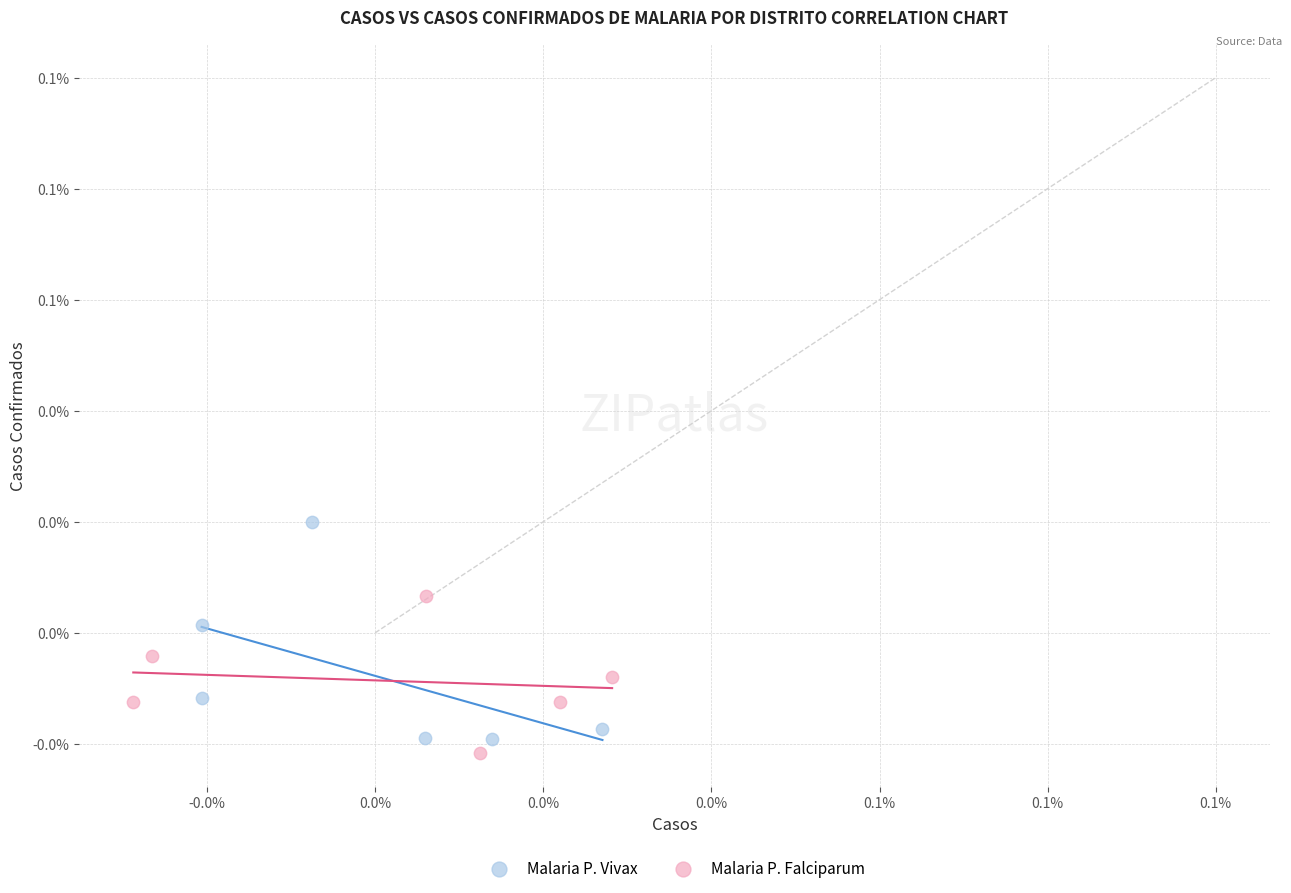

Which series has the widest spread of Y values?

Malaria P. Vivax